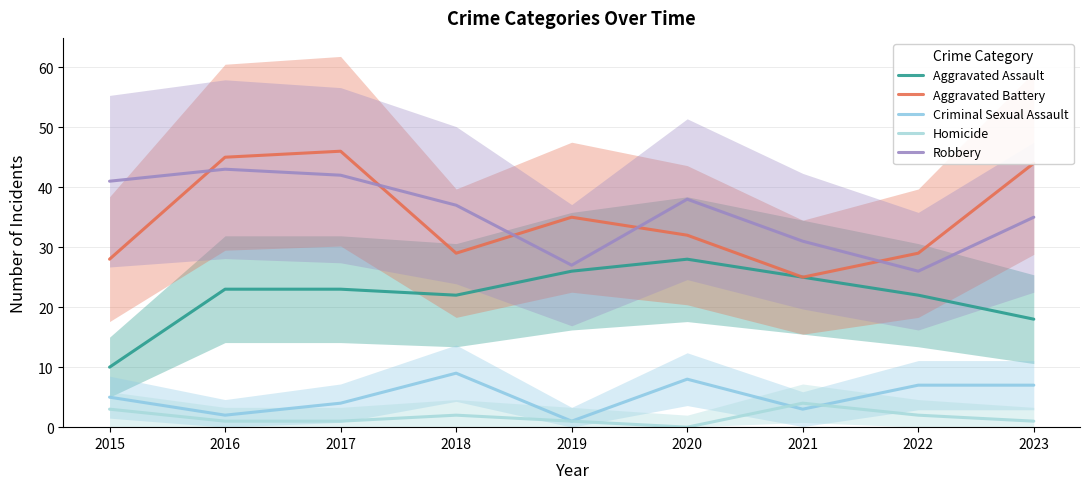

Reading left to right, extract all data points from this chart.

Aggravated Assault: 2015=10	2016=23	2017=23	2018=22	2019=26	2020=28	2021=25	2022=22	2023=18
Aggravated Battery: 2015=28	2016=45	2017=46	2018=29	2019=35	2020=32	2021=25	2022=29	2023=44
Criminal Sexual Assault: 2015=5	2016=2	2017=4	2018=9	2019=1	2020=8	2021=3	2022=7	2023=7
Homicide: 2015=3	2016=1	2017=1	2018=2	2019=1	2020=0	2021=4	2022=2	2023=1
Robbery: 2015=41	2016=43	2017=42	2018=37	2019=27	2020=38	2021=31	2022=26	2023=35